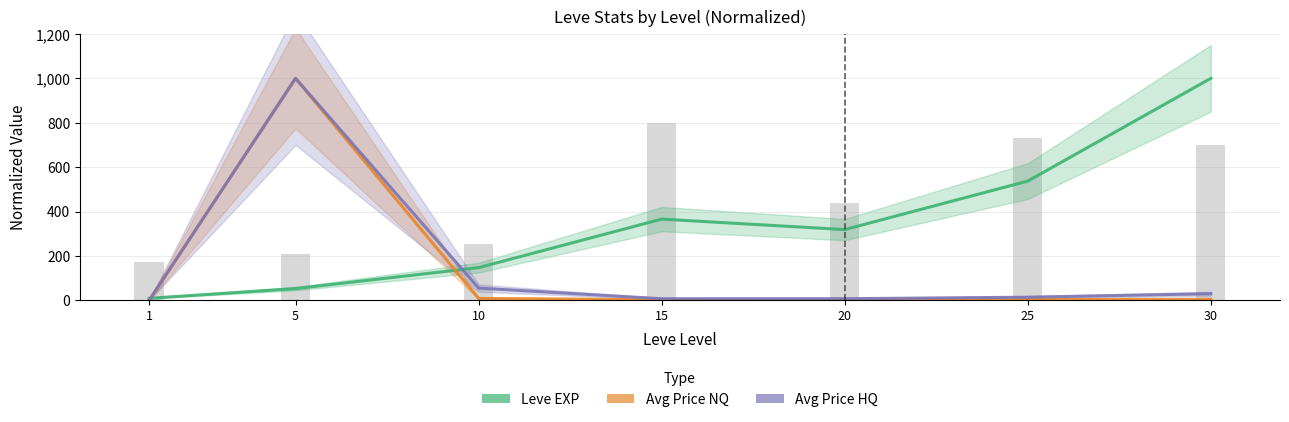

Which series has the largest total across all categories?

Leve EXP (normalized)